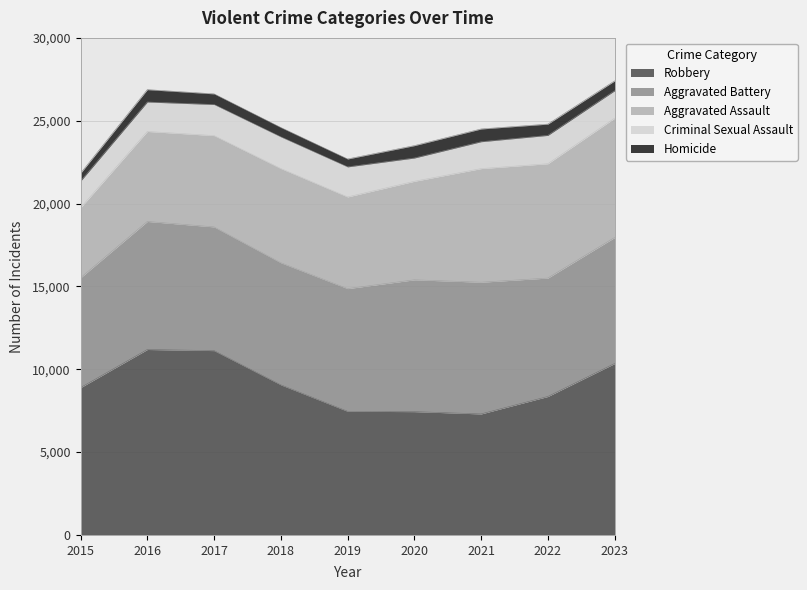

What are all the series names shown in the legend?

Robbery, Aggravated Battery, Aggravated Assault, Criminal Sexual Assault, Homicide